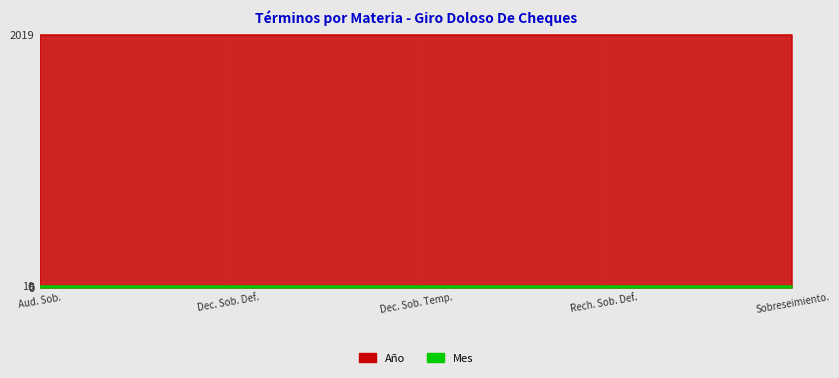

Is it true that Mes equals 10 at Sobreseimiento.?

True